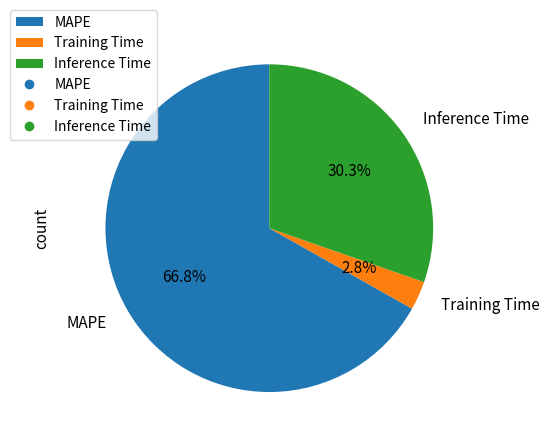

How many slices are in this pie chart?

3